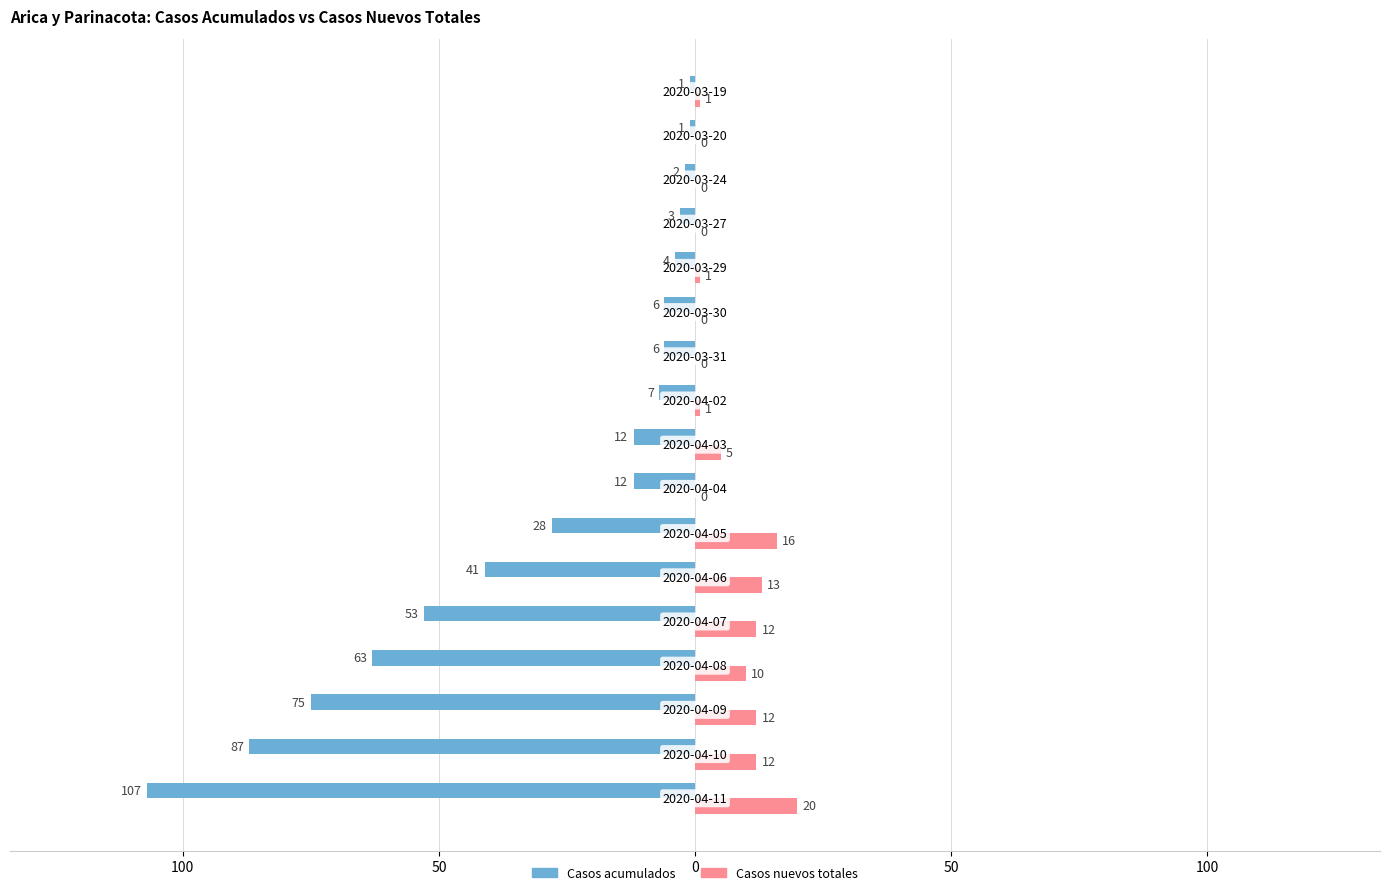

How many values in the Casos acumulados series exceed -12?

8